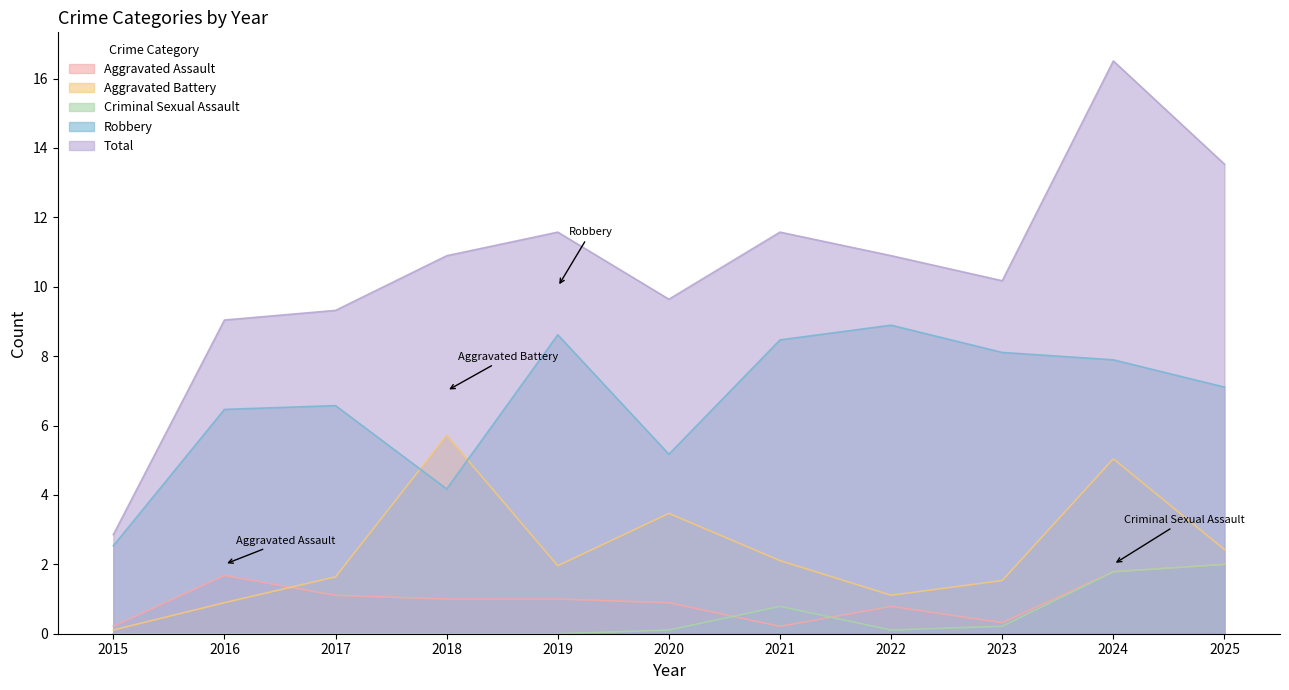

How many interior local peaks does the Criminal Sexual Assault series have?

1